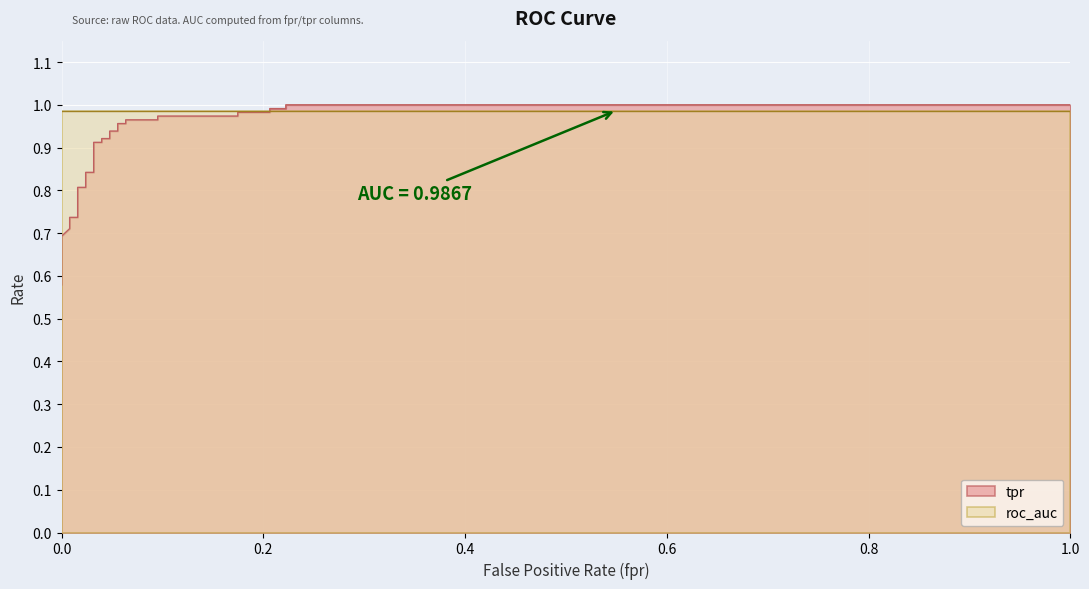

True or false: there are more than 1 points higher than both neighbors.

False